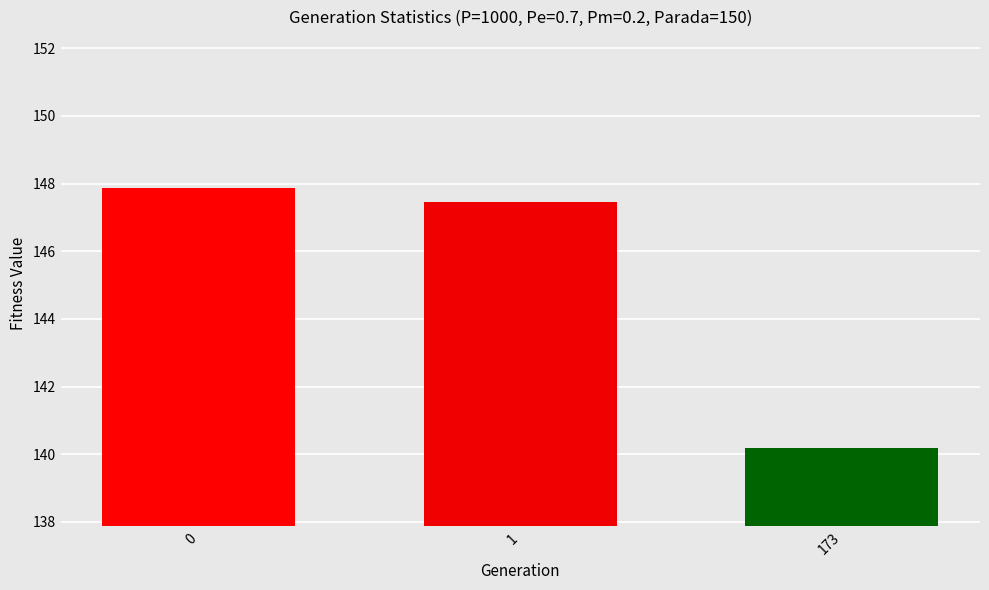

Does the chart contain any negative values?

No